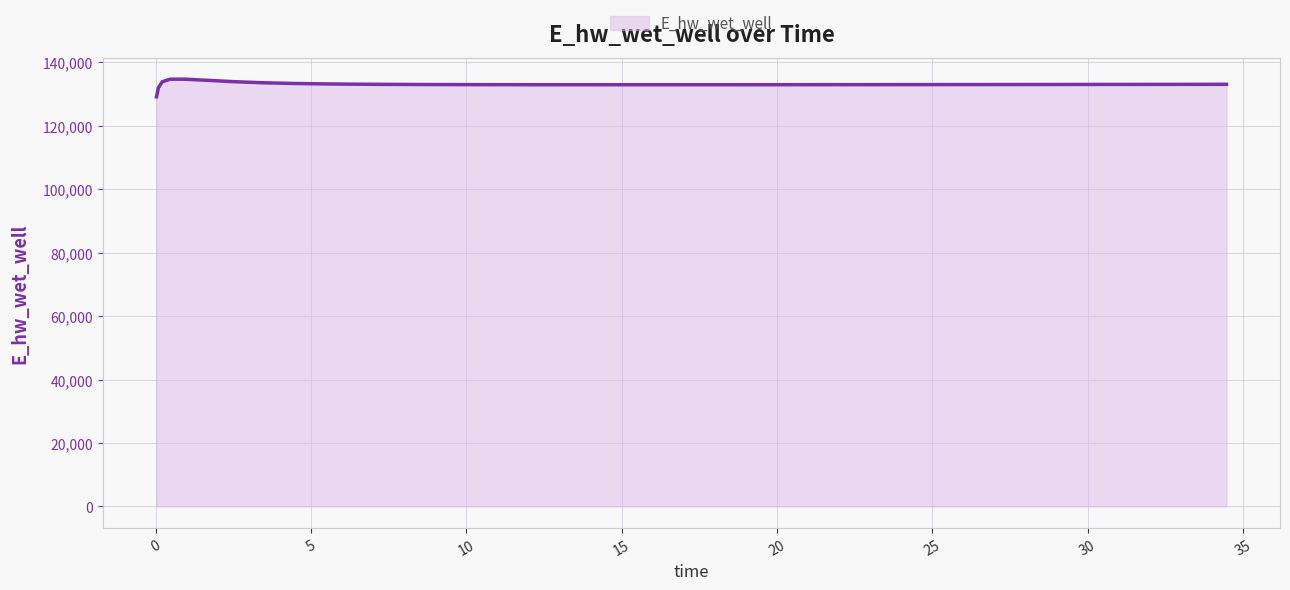

What is the minimum value shown in the chart?

129070.3